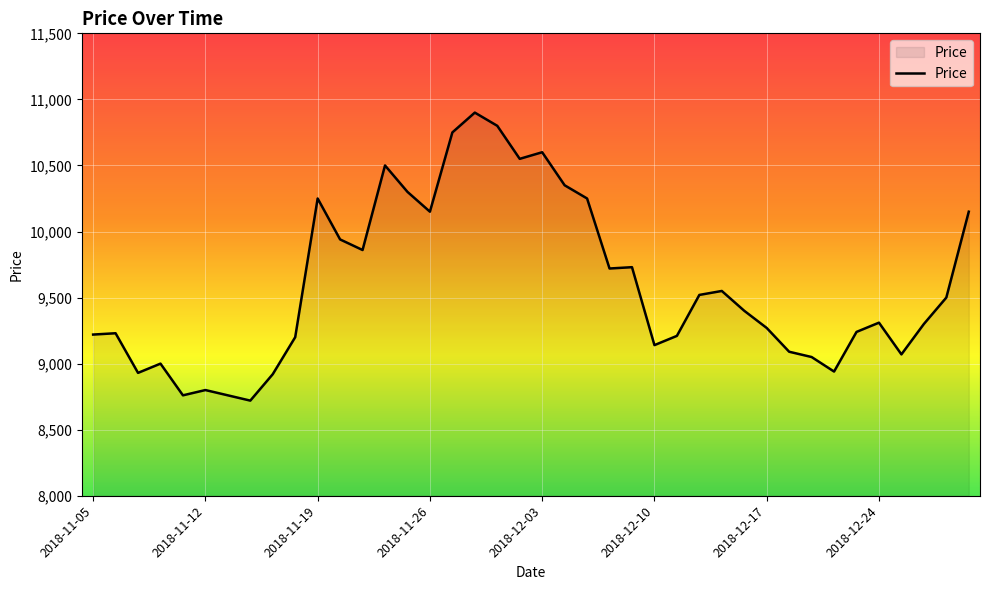

What is the difference between the maximum and minimum values?

2180